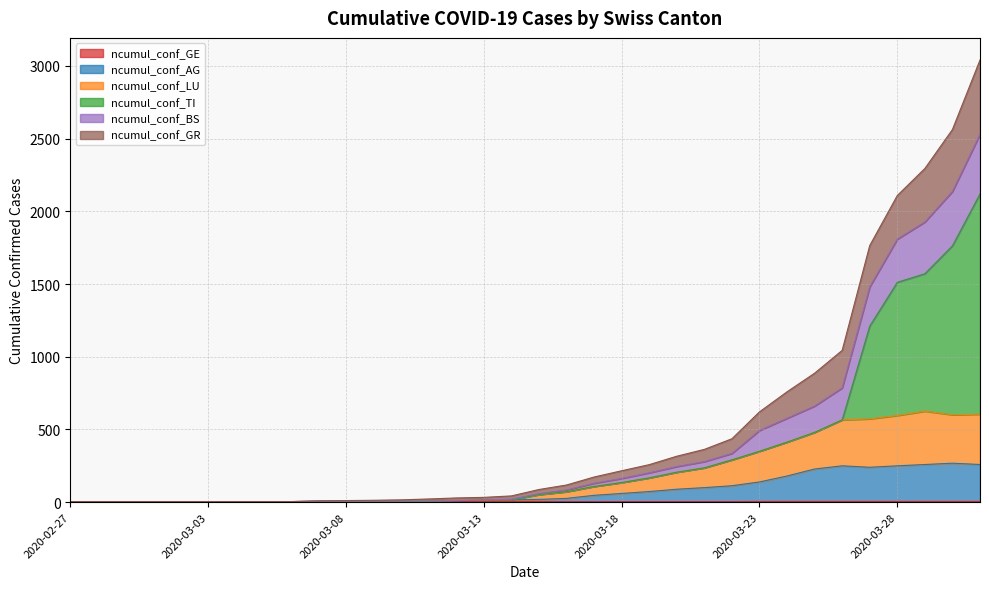

At which label does ncumul_conf_BS reach its peak?

2020-03-31